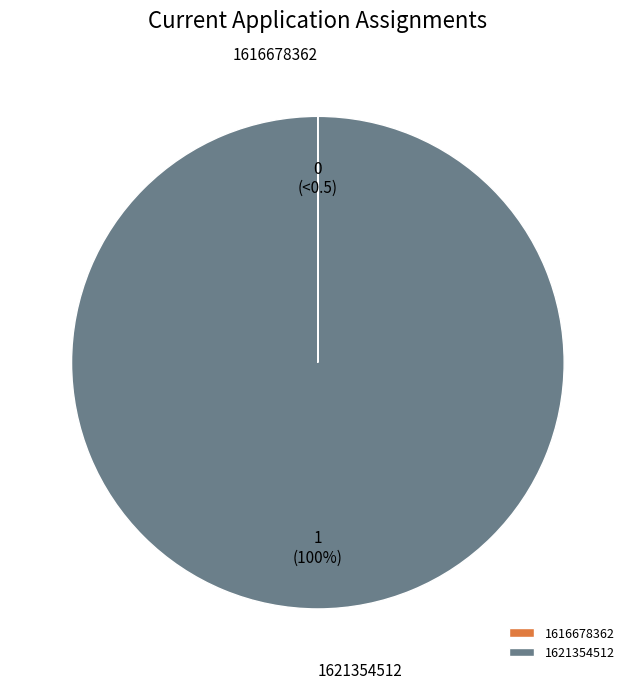

To the nearest percent, what is the average slice percentage?

50%